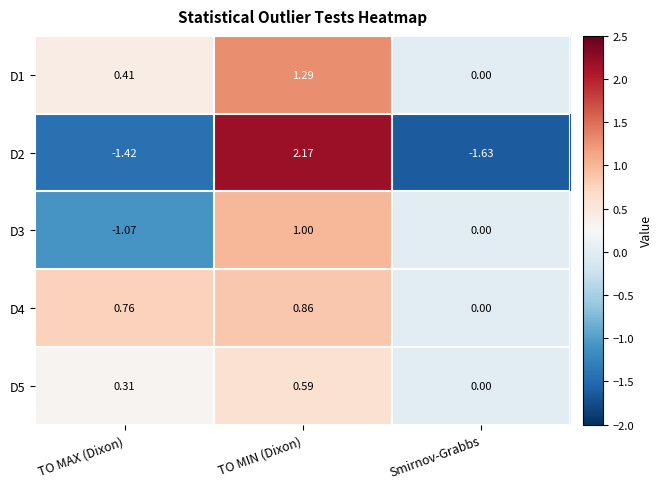

What is the total value across all series at TO MAX (Dixon)?

-1.0